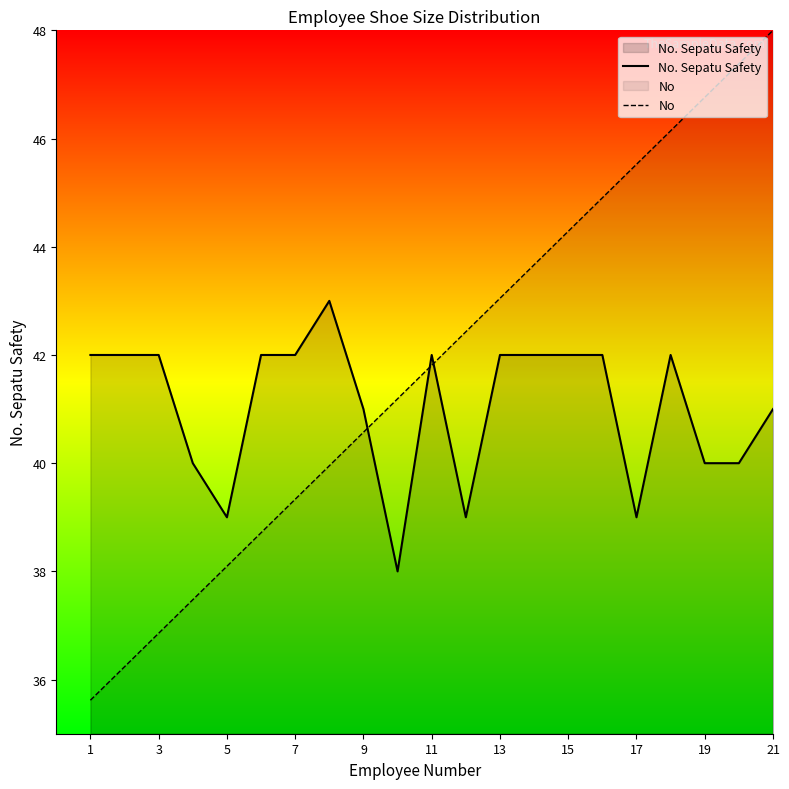

Count the number of data series in this chart.

2